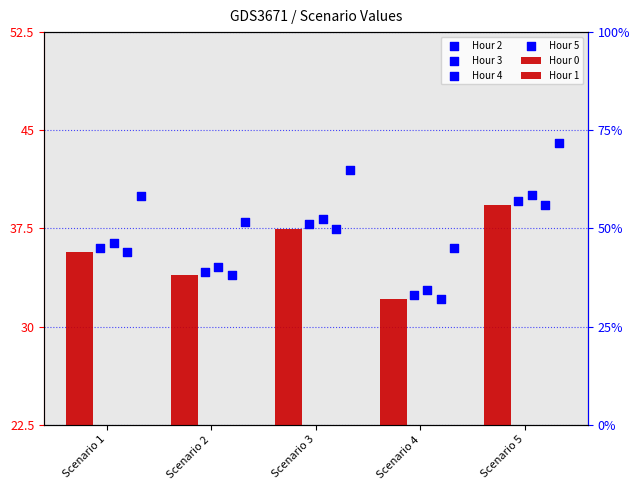

Which series contains the lowest Y value?

Hour 0